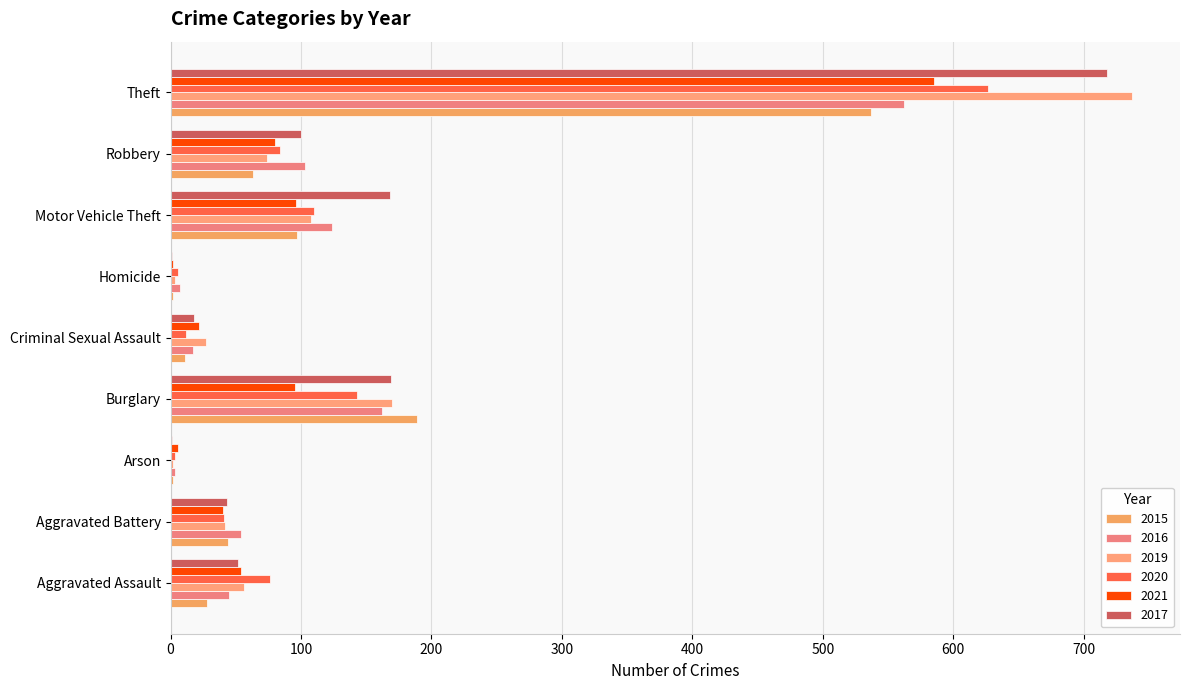

The value of 2021 at Robbery is 80. True or false?

True